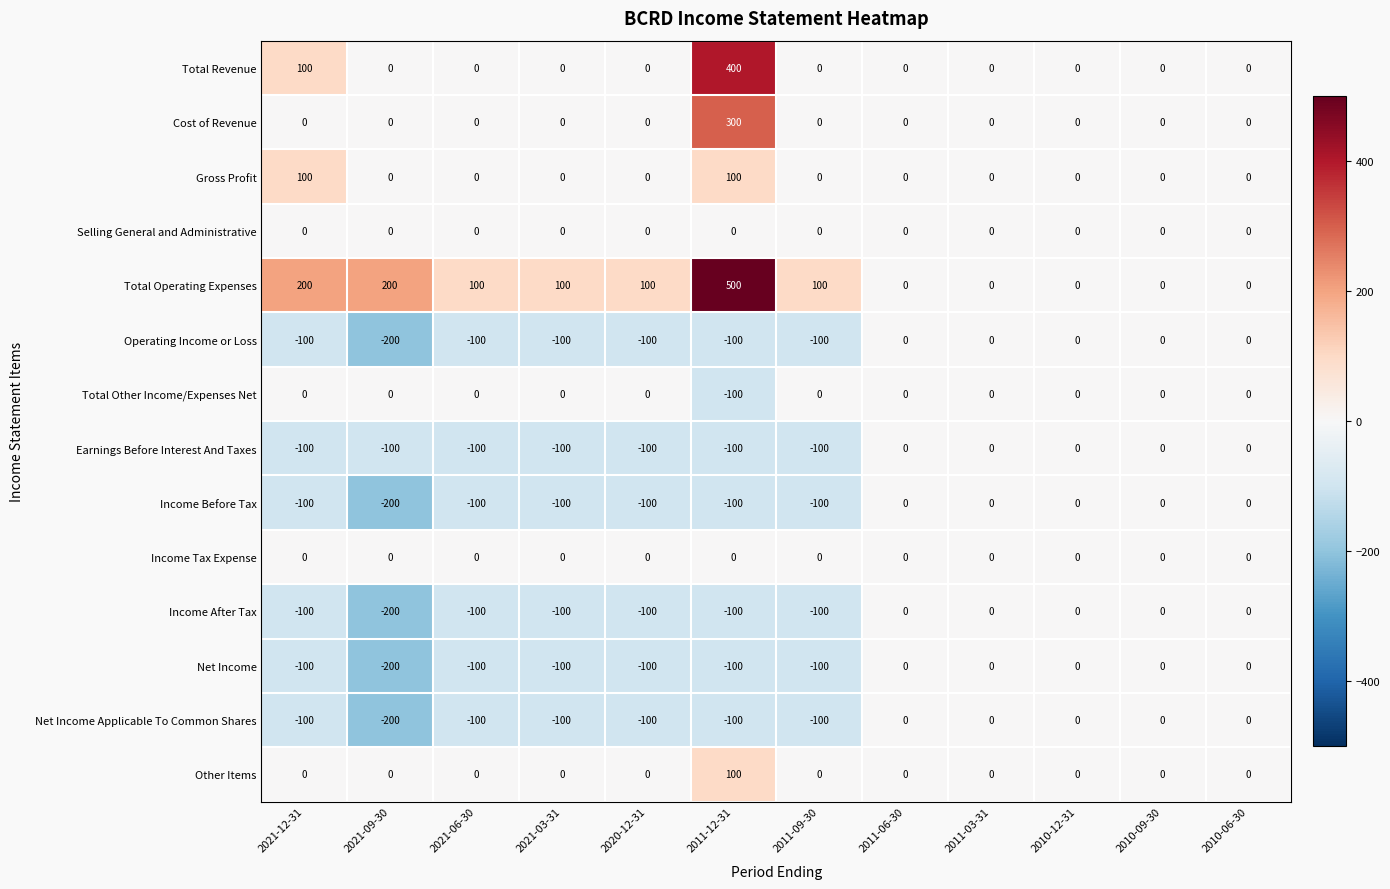

Count the number of data series in this chart.

14